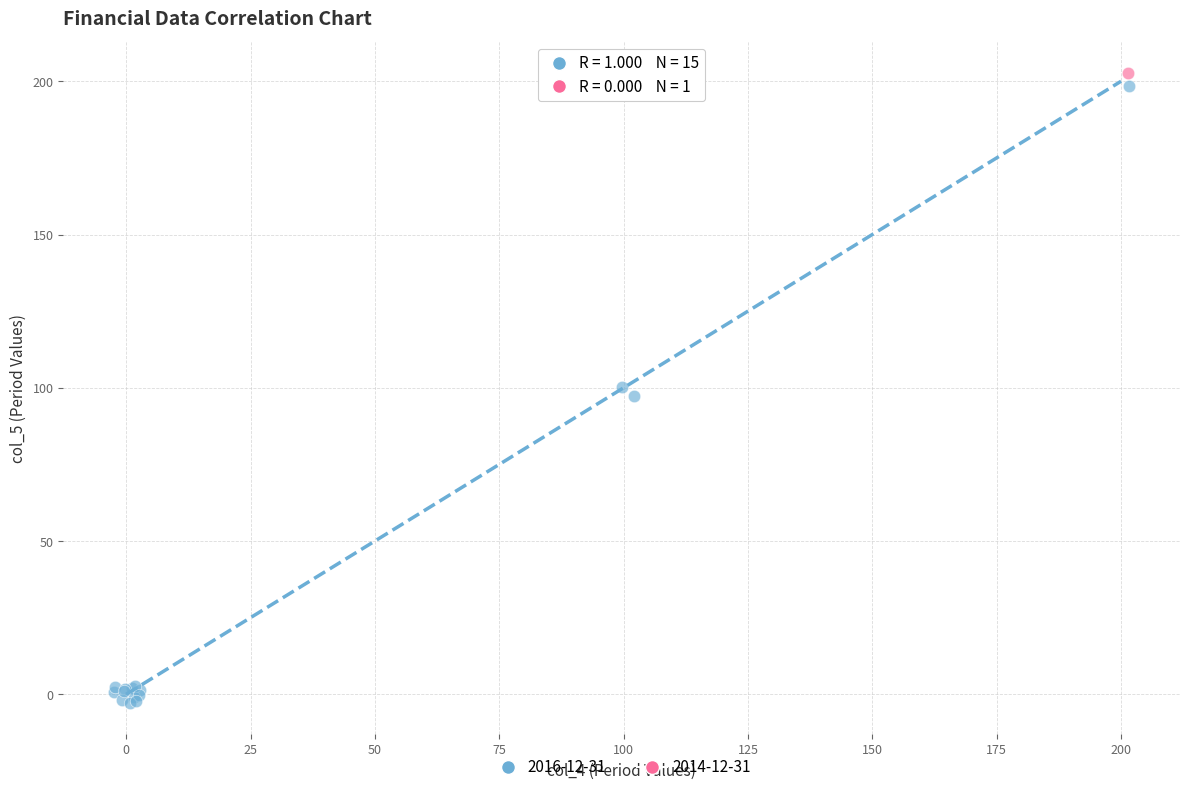

What are all the series names shown in the legend?

2016-12-31, 2014-12-31